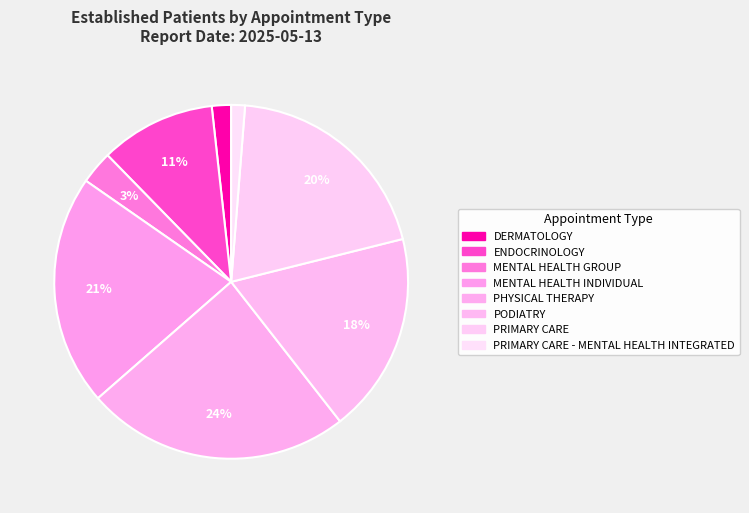

Count the number of slices in the pie.

8